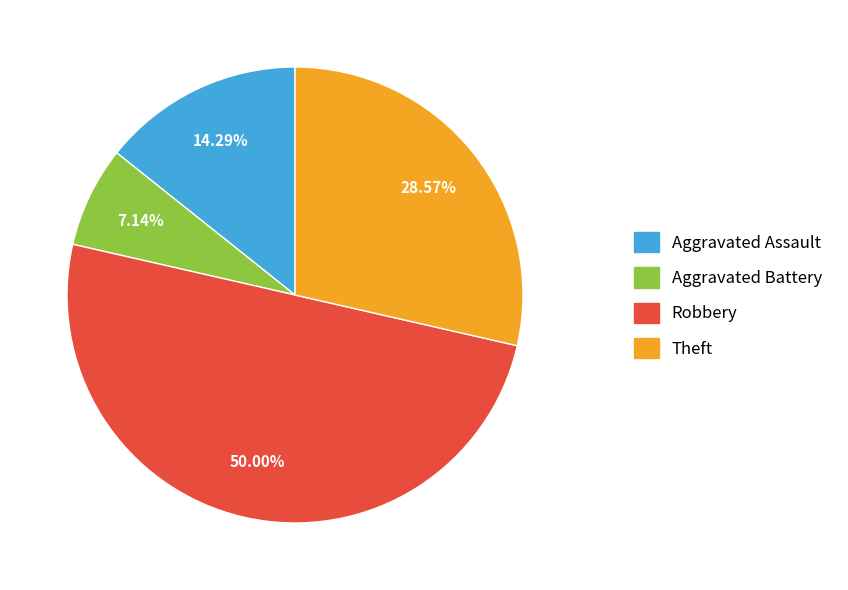

How much of the chart is everything except Theft?

71.4%